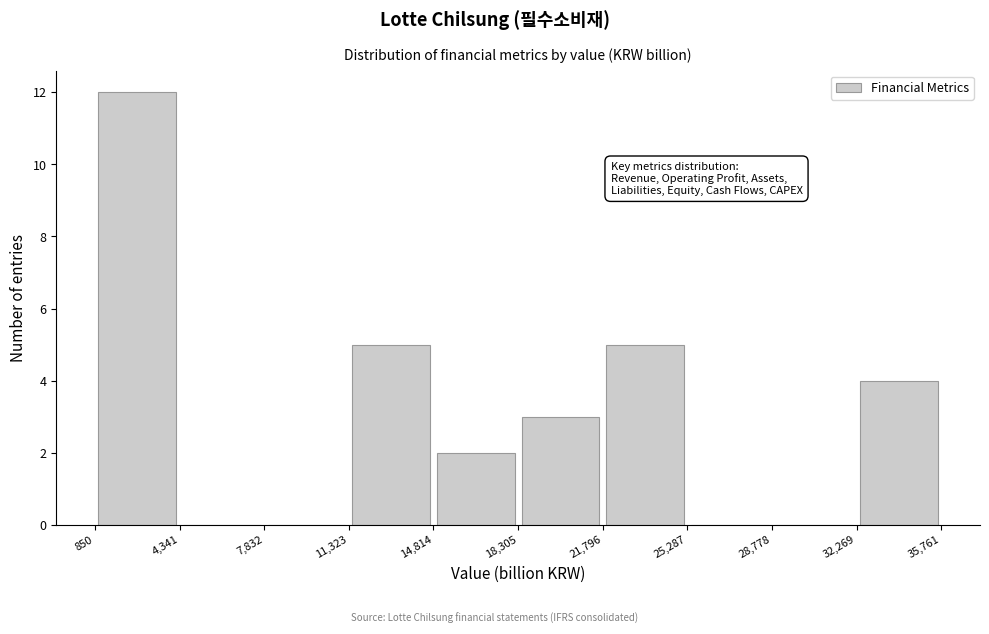

Reading left to right, list every bar in this chart as the range it spans on the x-axis followed by its height. The values are not printed on the chart, so give them approximately, as read against the axis.

850 to 4,341: 12
4,341 to 7,832: 0
7,832 to 11,323: 0
11,323 to 14,814: 5
14,814 to 18,305: 2
18,305 to 21,796: 3
21,796 to 25,287: 5
25,287 to 28,778: 0
28,778 to 32,269: 0
32,269 to 35,761: 4